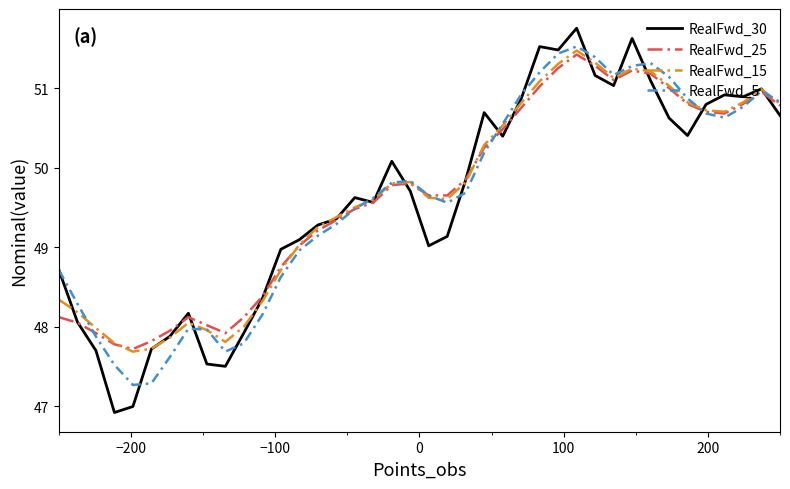

True or false: RealFwd_5 and RealFwd_30 intersect in this chart.

True